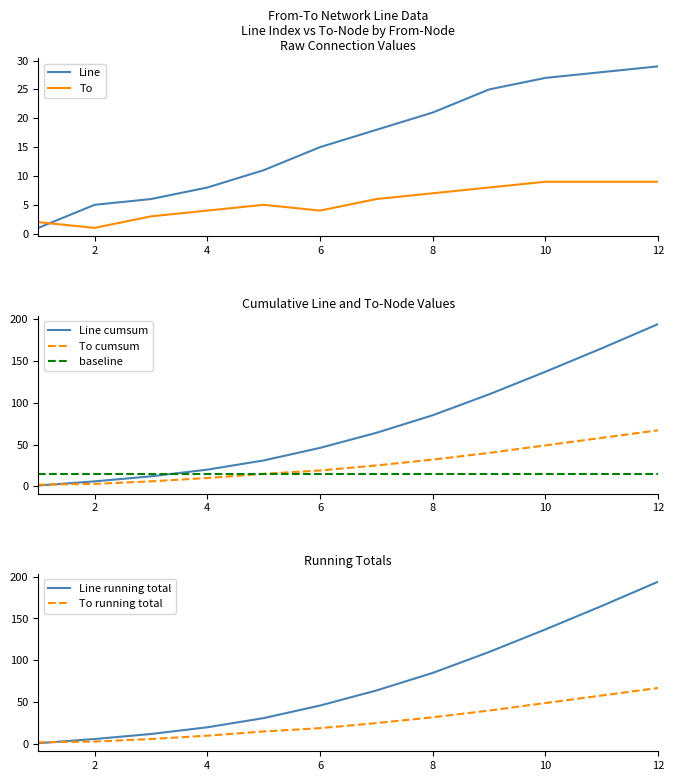

Is it true that Line equals 3 at 6?

False